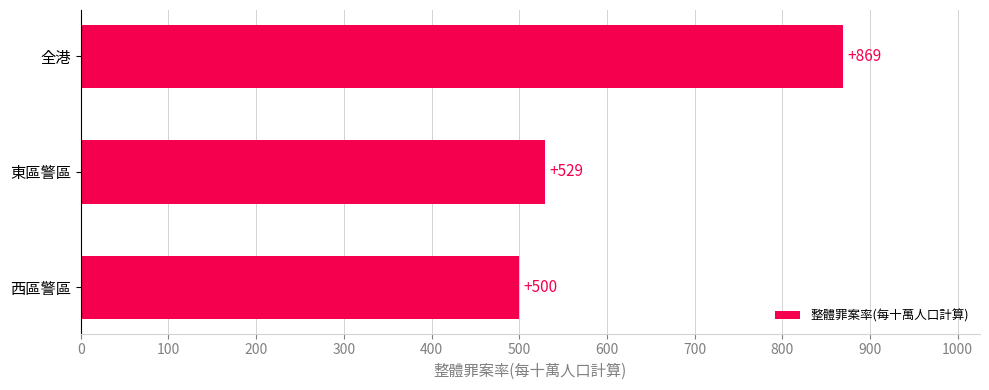

True or false: the data shows 1134 at 全港.

False